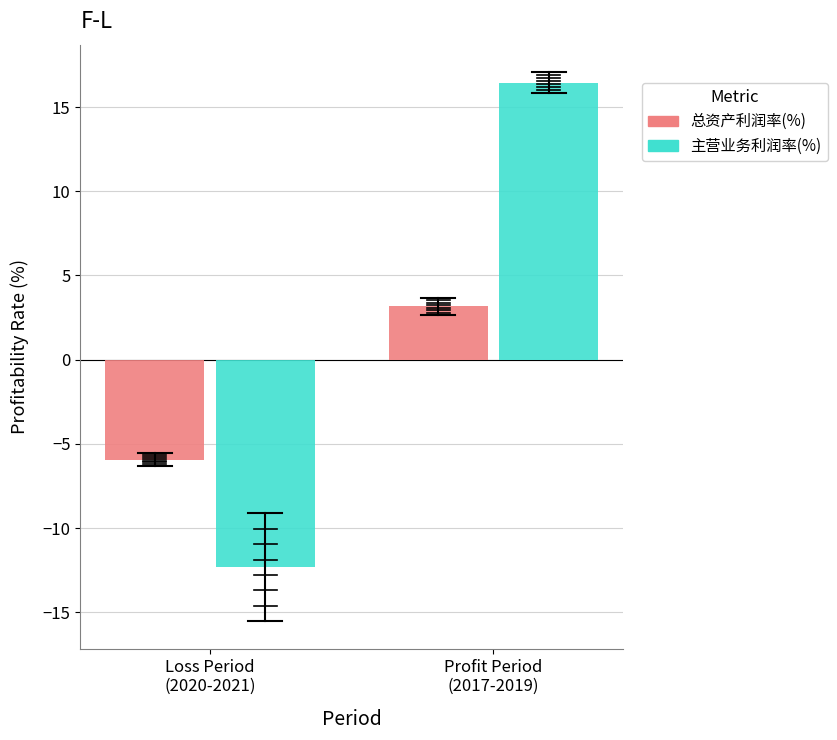

Does the chart contain stacked bars?

No